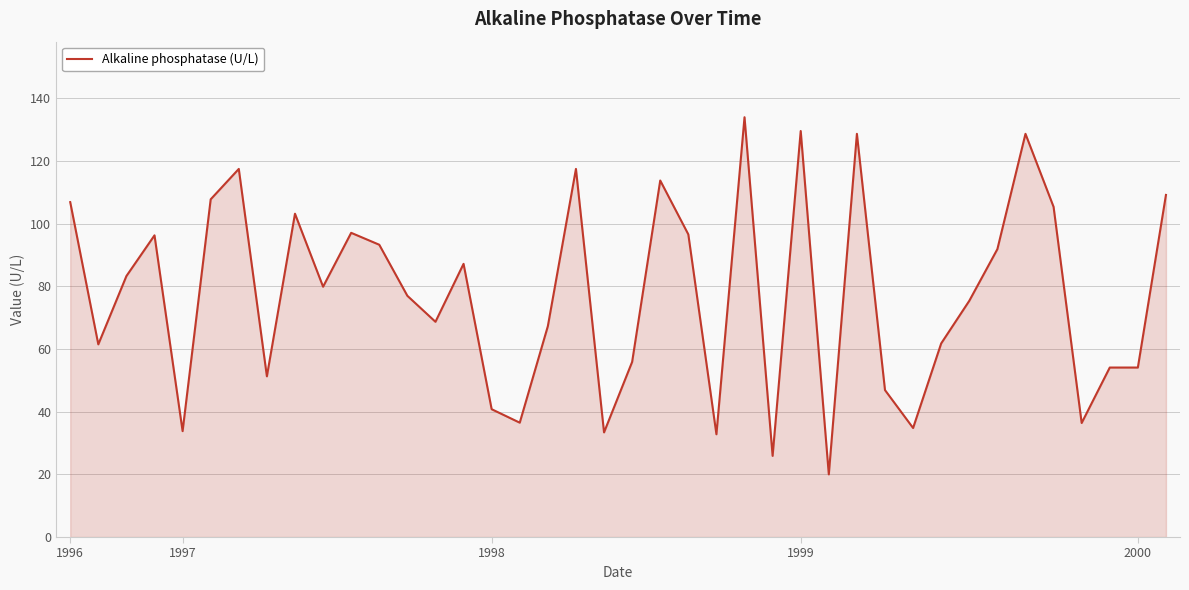

What is the maximum value shown in the chart?

134.0